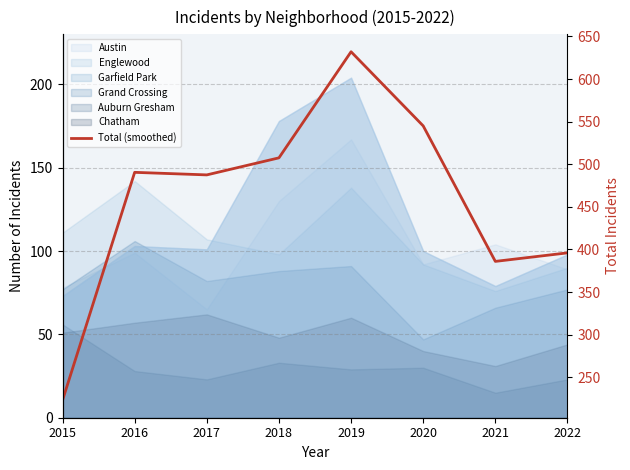

What is the difference between the maximum and minimum values?

409.0